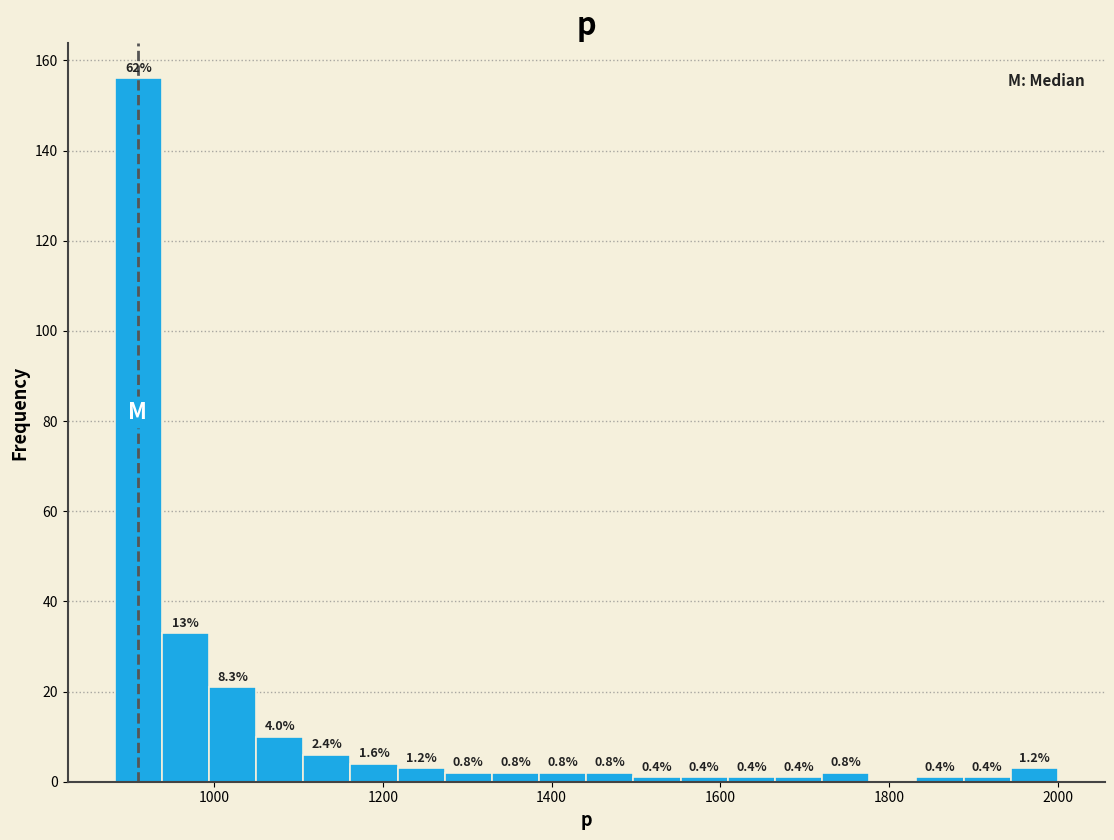

Around what value on the x-axis is the tallest bar? Give the approximate position of its centre, as read against the axis.

920